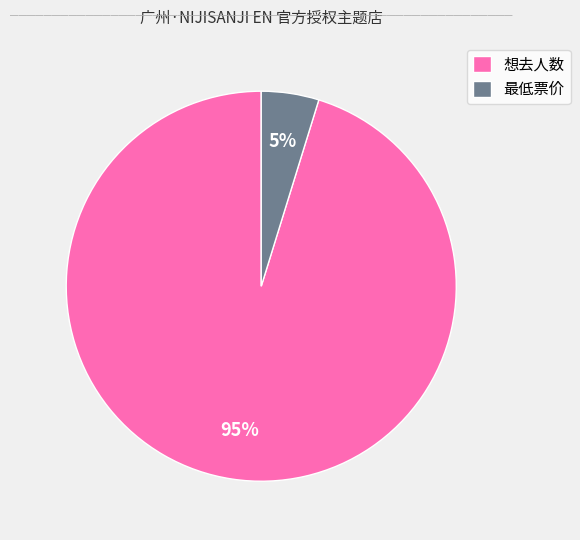

Does 想去人数 represent more than half of the total?

Yes